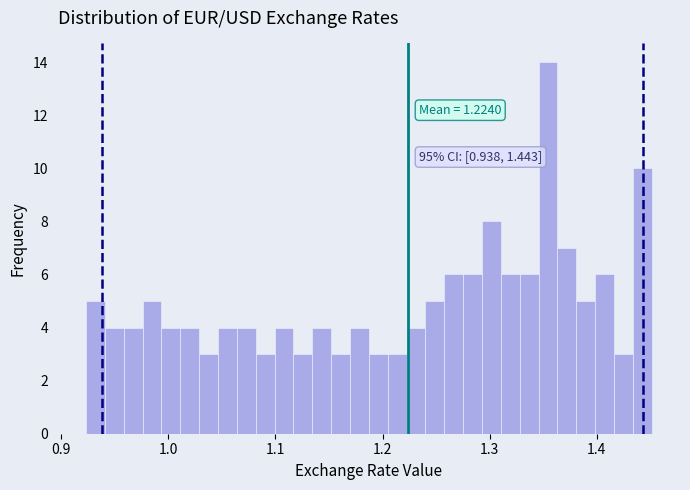

Around what value on the x-axis is the tallest bar? Give the approximate position of its centre, as read against the axis.

1.35